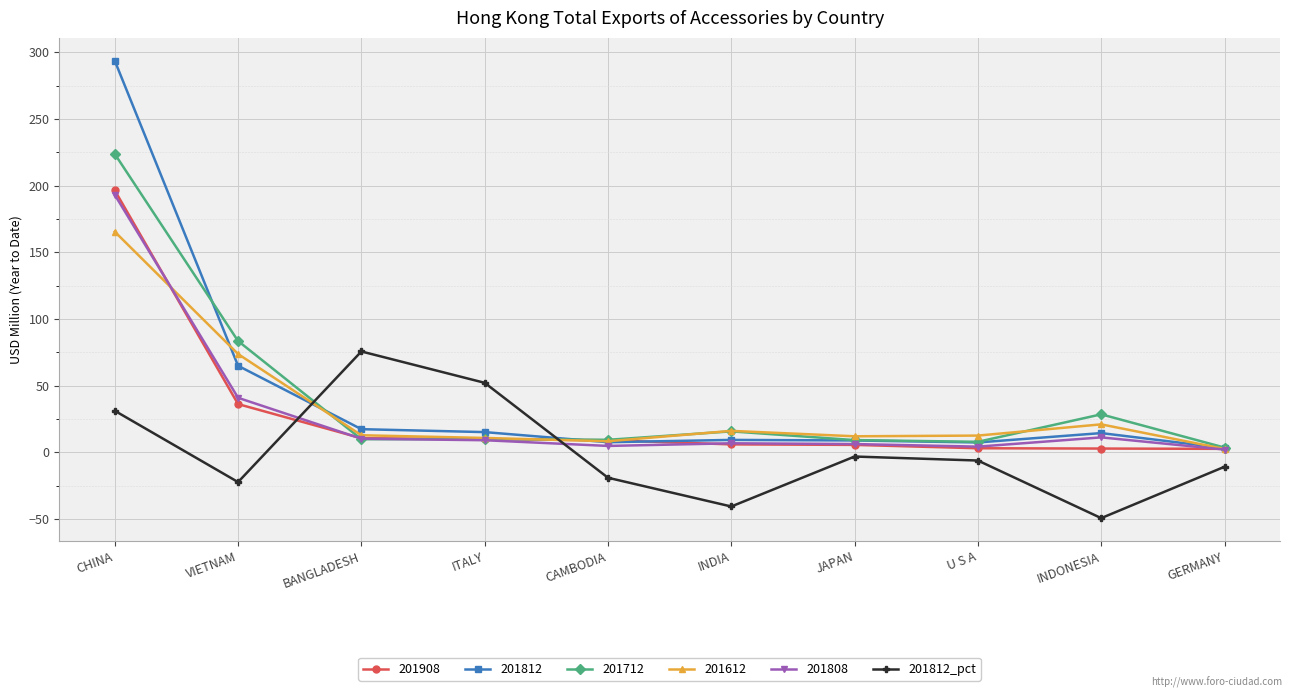

At which category does 201812_pct reach its first local peak?

BANGLADESH